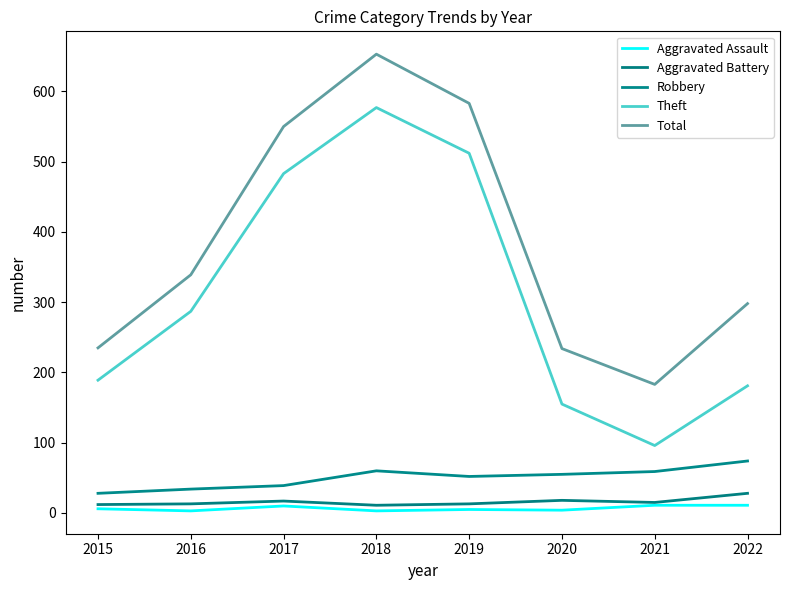

The Theft series shows 512 at 2019. True or false?

True